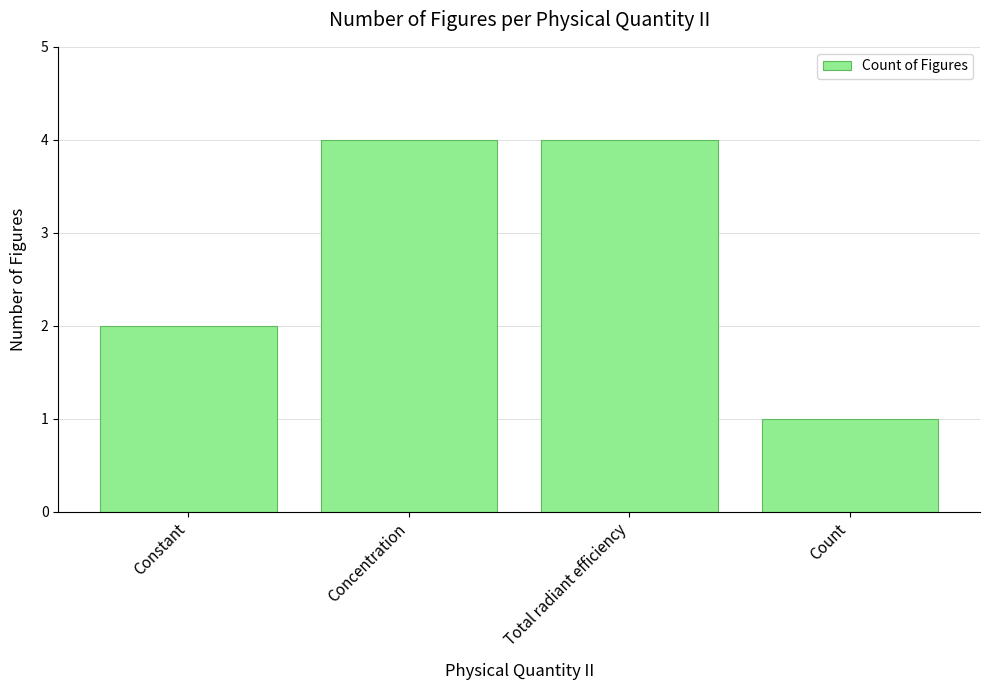

What is the greatest value displayed?

4